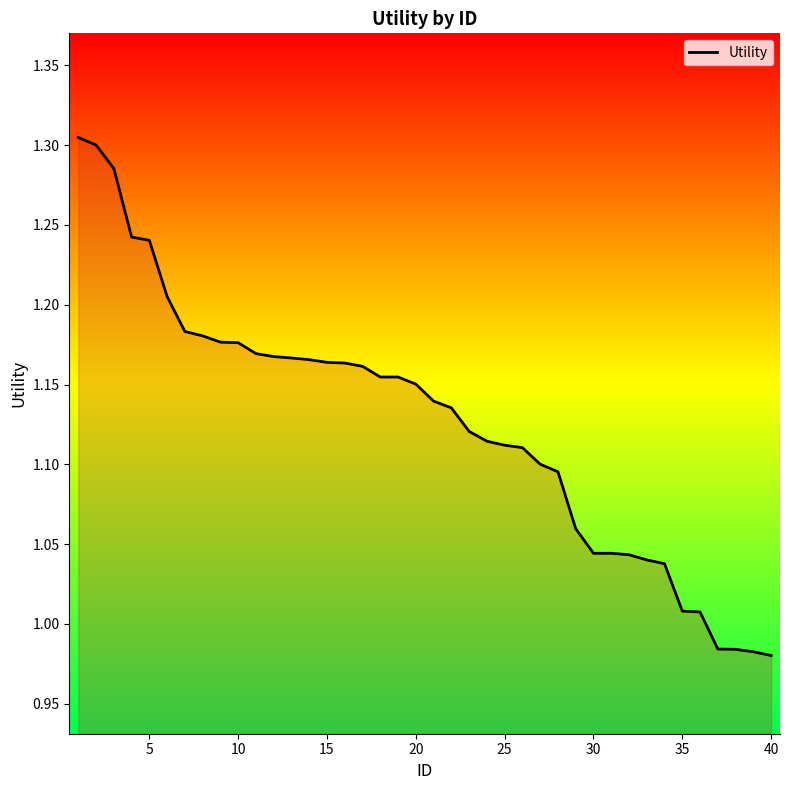

How many distinct data groups are displayed?

1